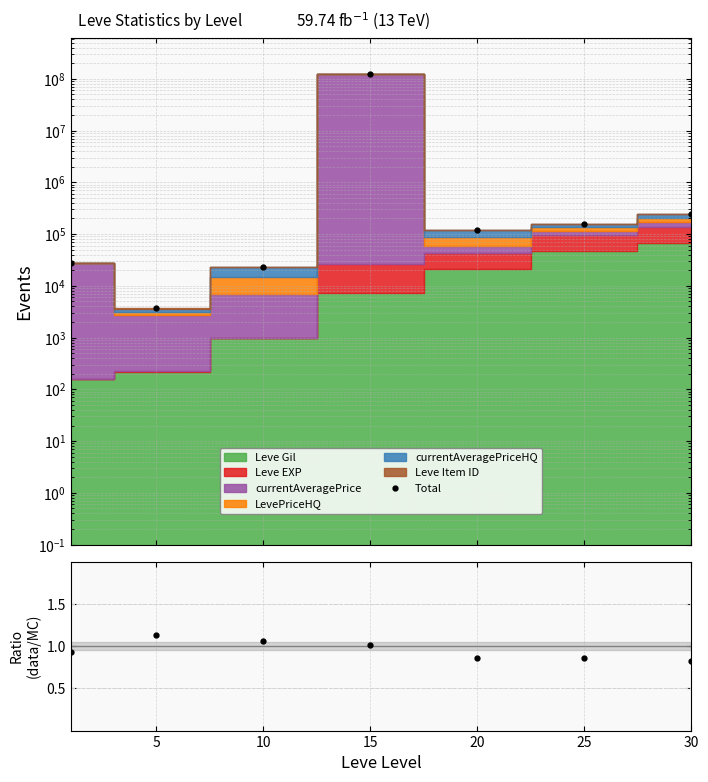

What is the spread (max minus min) of values at 5?

3700.9